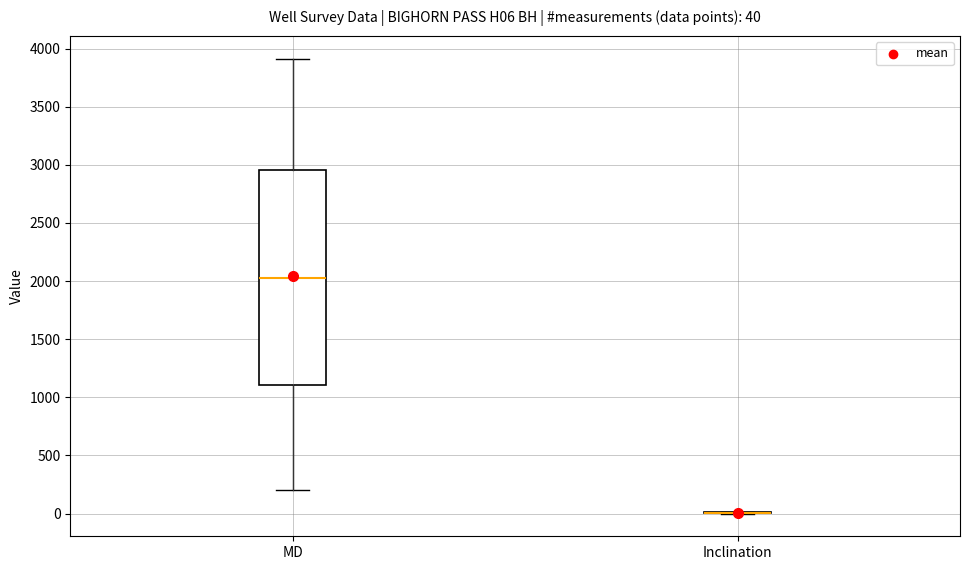

Which box is the tallest, from its lower edge to its upper edge?

MD